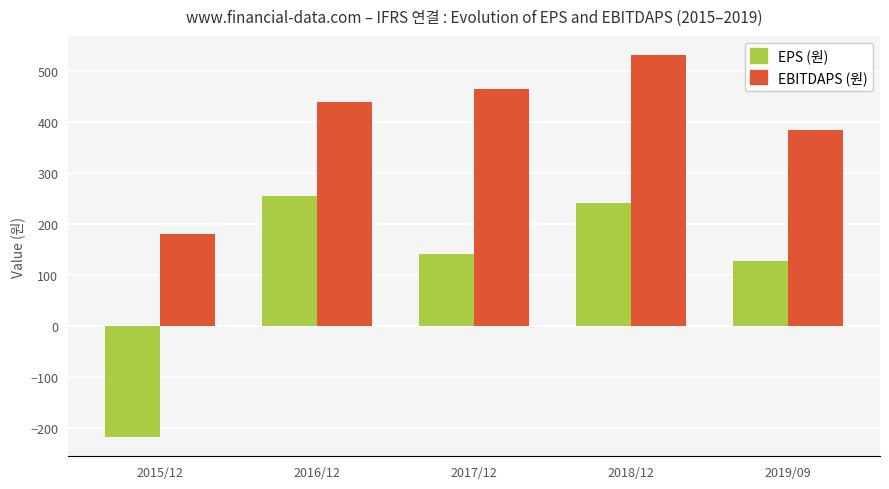

Rank the series at 2019/09 from highest to lowest value.

EBITDAPS (원), EPS (원)